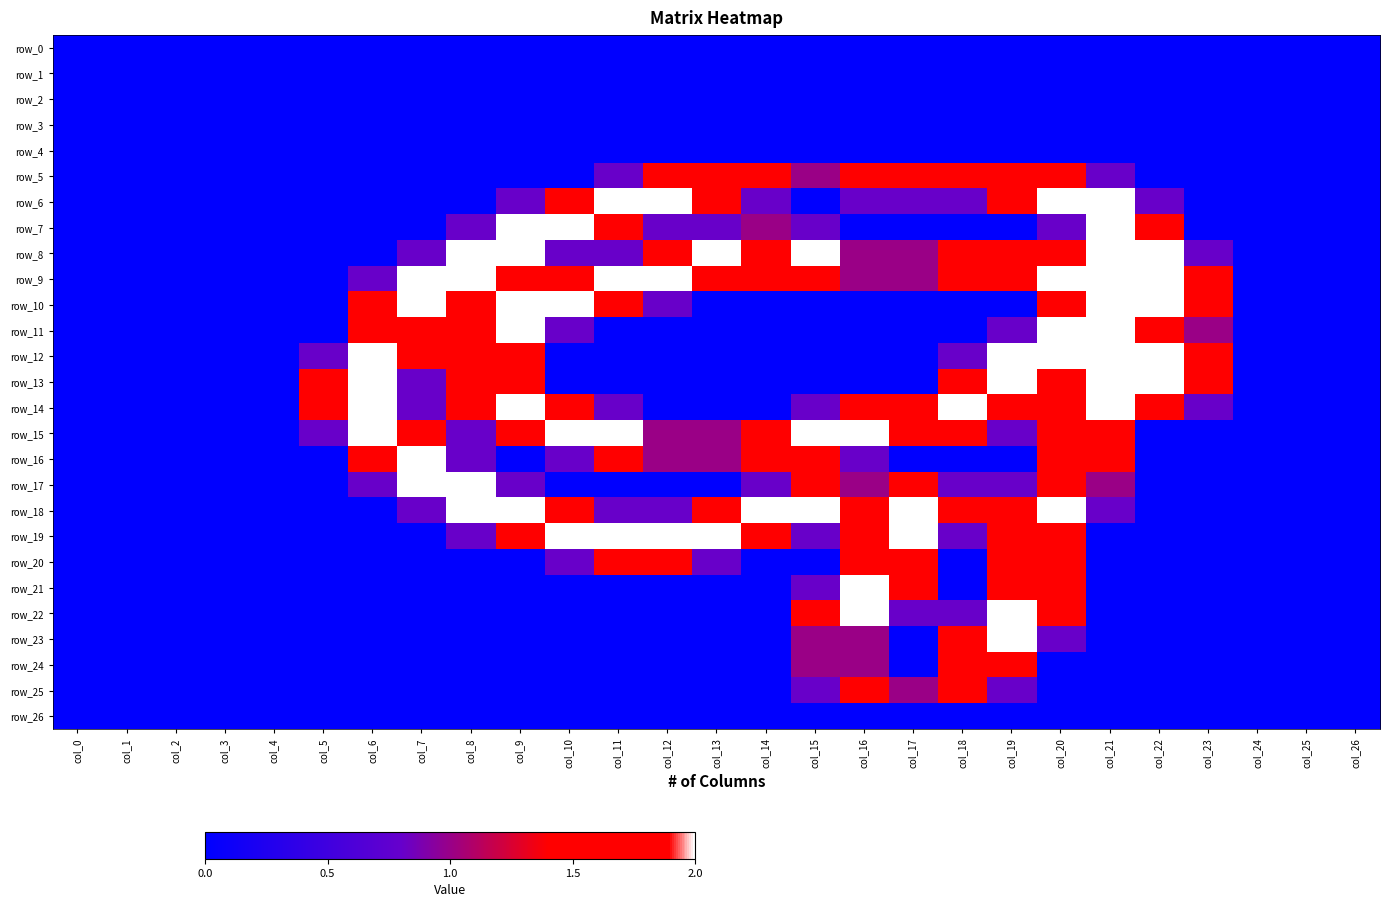

What is the difference between the maximum and minimum values in the row_7 series?

2.0